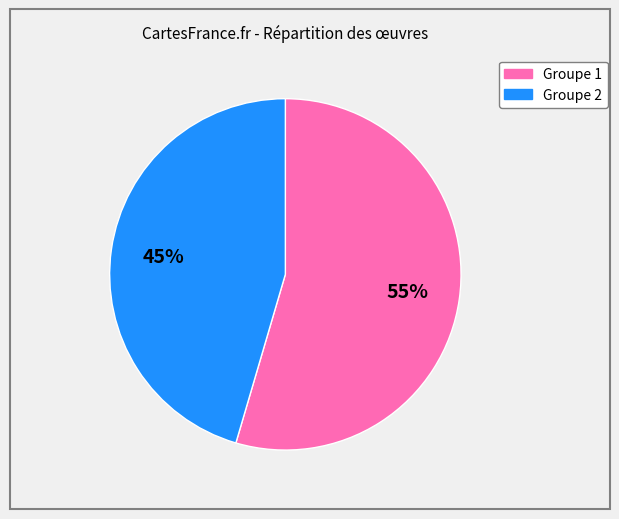

Is there a majority slice in this chart?

Yes